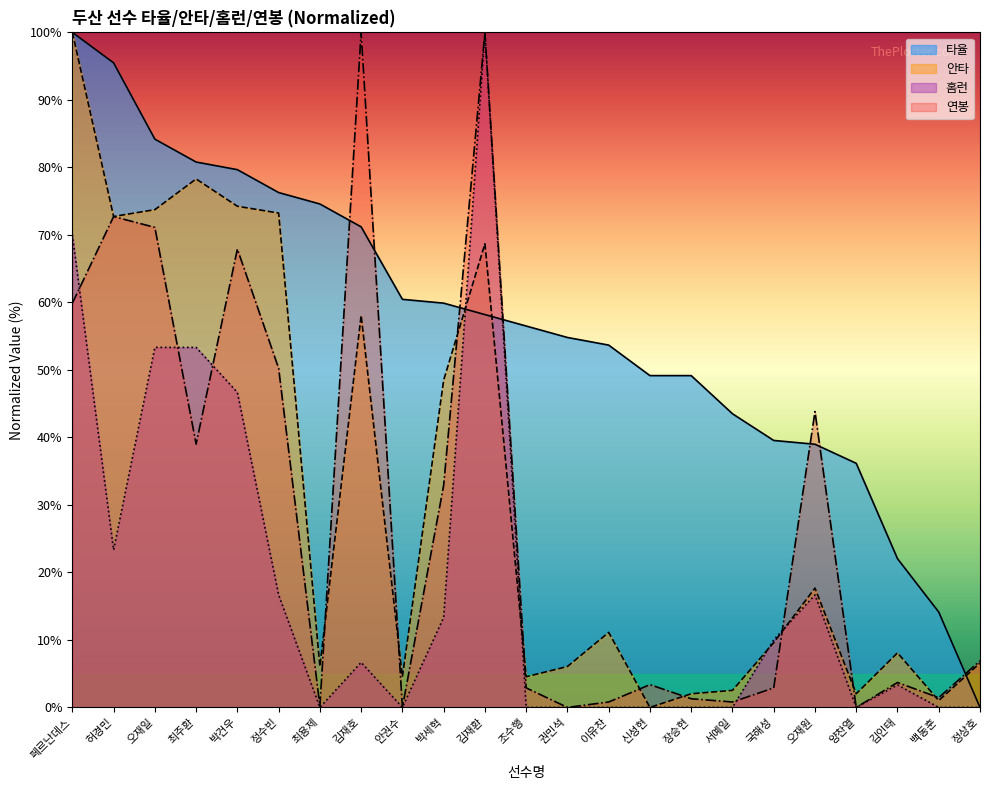

Which series changed the most between 김재호 and 조수행?

연봉